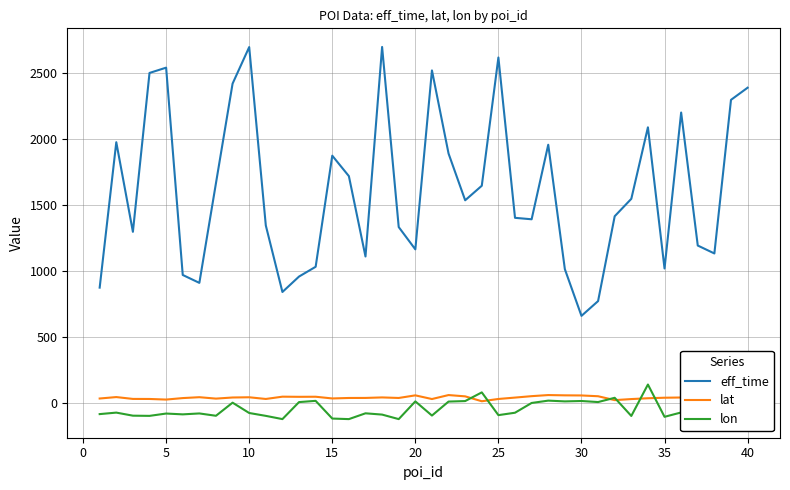

True or false: eff_time and lon intersect in this chart.

False